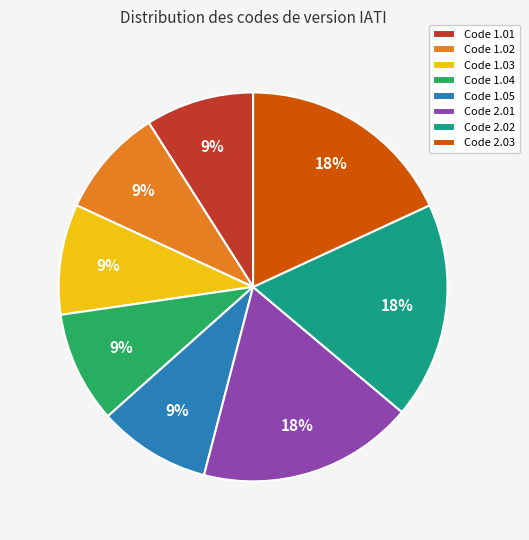

Between Code 1.03 and Code 2.03, which is larger?

Code 2.03